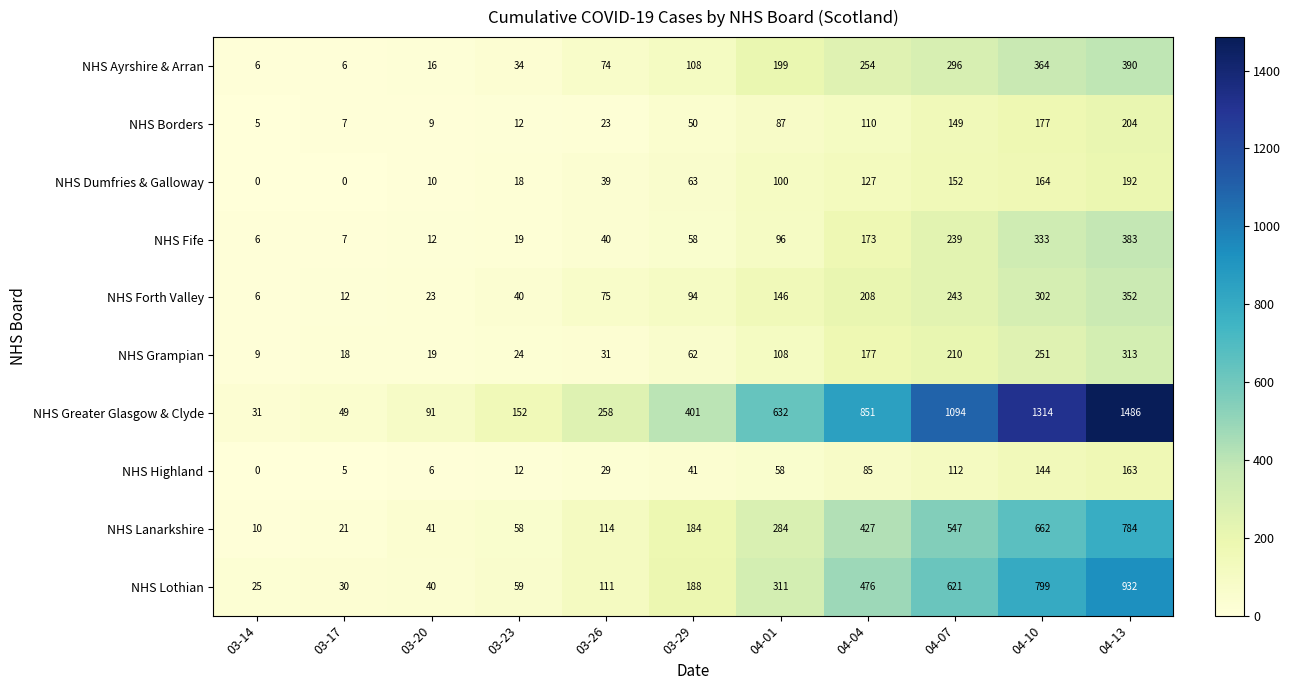

Rank the series at 04-07 from highest to lowest value.

NHS Greater Glasgow & Clyde, NHS Lothian, NHS Lanarkshire, NHS Ayrshire & Arran, NHS Forth Valley, NHS Fife, NHS Grampian, NHS Dumfries & Galloway, NHS Borders, NHS Highland